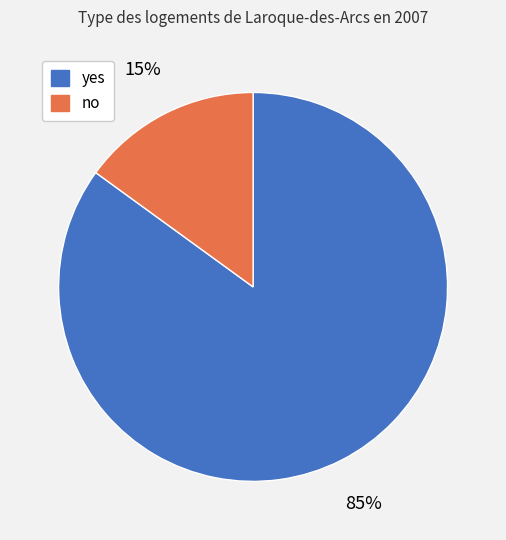

To the nearest percent, what percentage of the pie is yes?

85%